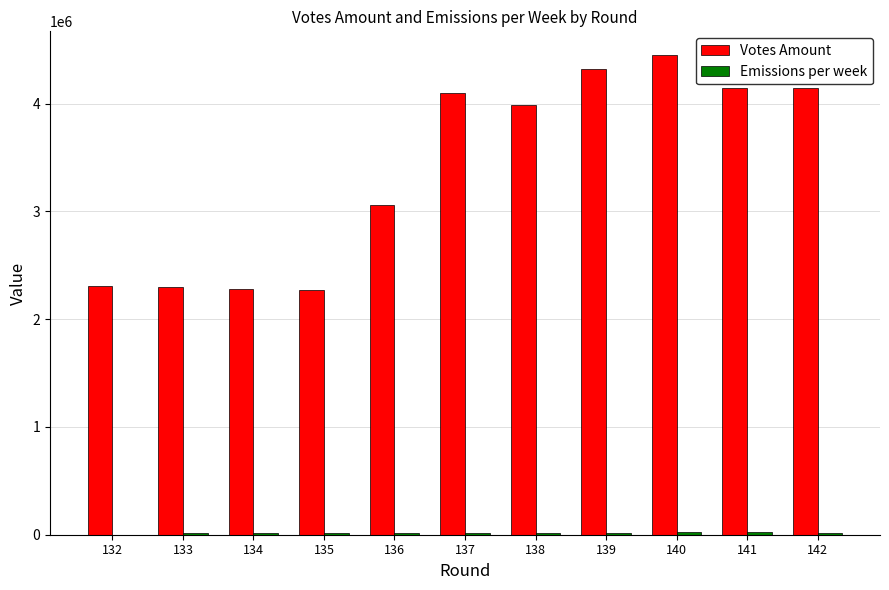

The value of Votes Amount at 139 is 4321333.2. True or false?

True